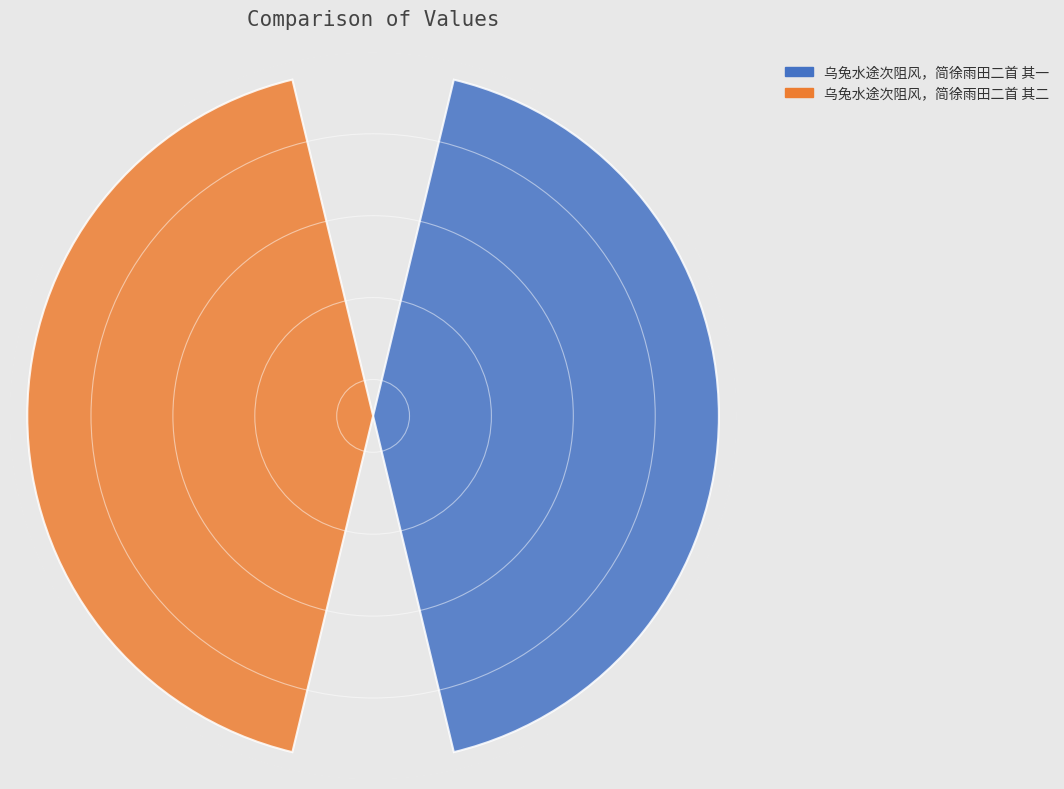

Are the bars grouped side by side (vs. stacked)?

Yes